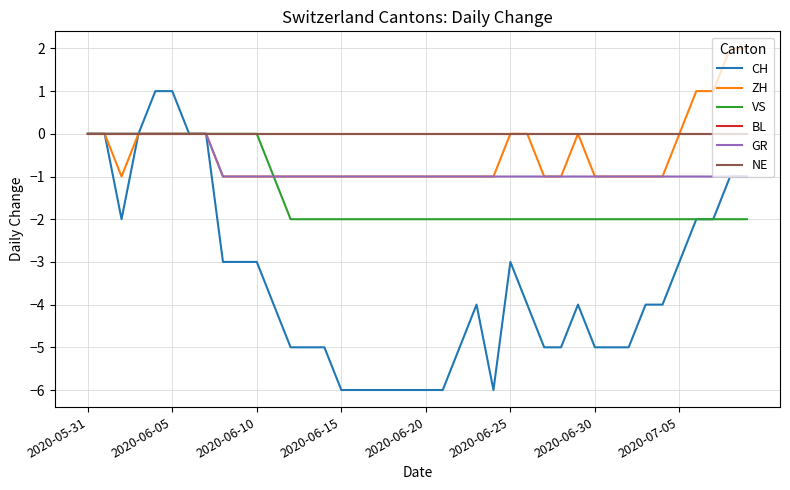

Where is BL nearest to the value 0?

2020-05-31